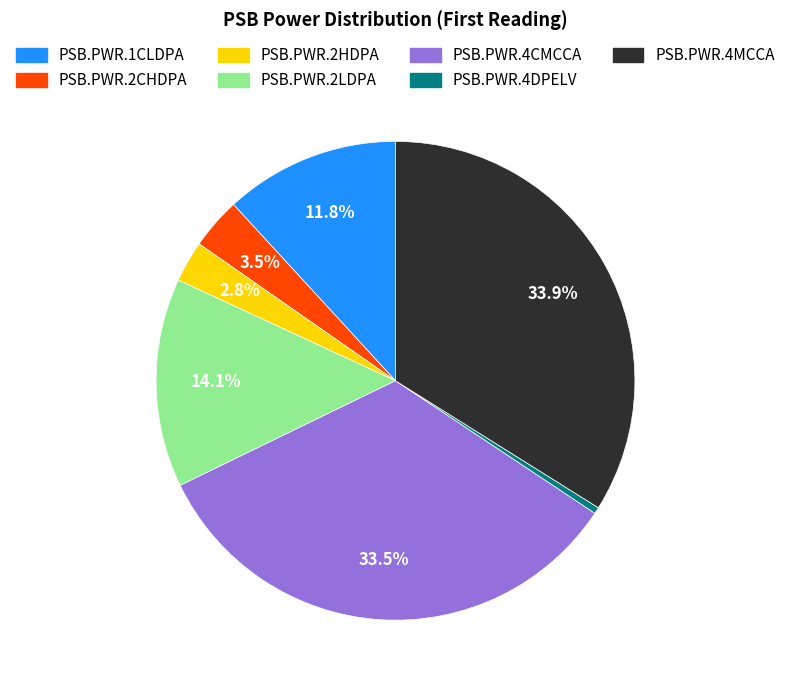

What is the ratio of the value at PSB.PWR.2LDPA to the value at PSB.PWR.1CLDPA?

1.2